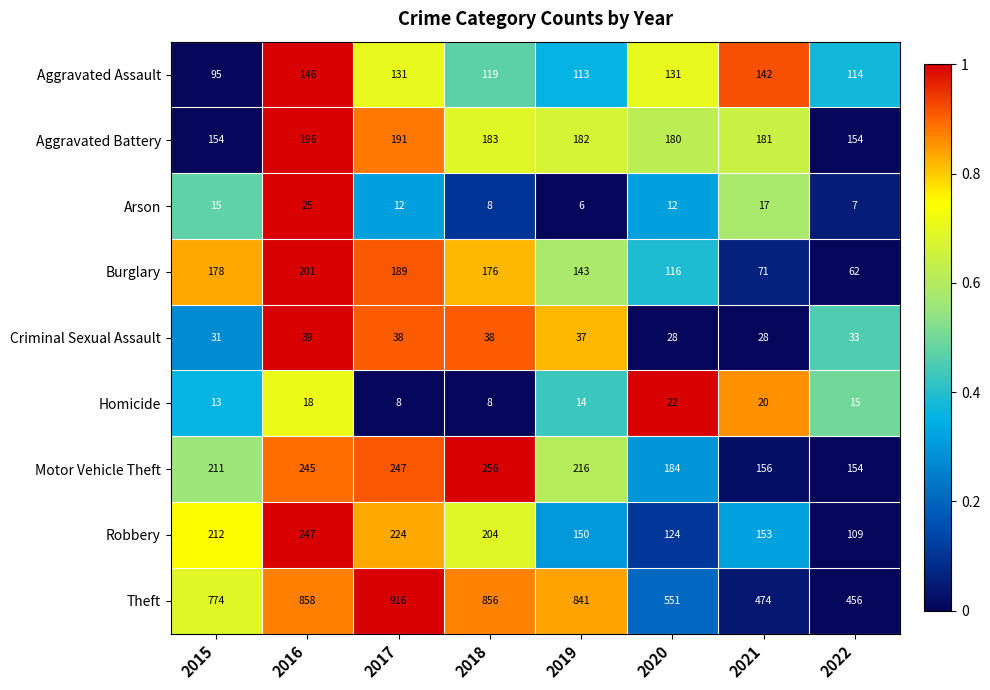

The Burglary series shows 143 at 2019. True or false?

True